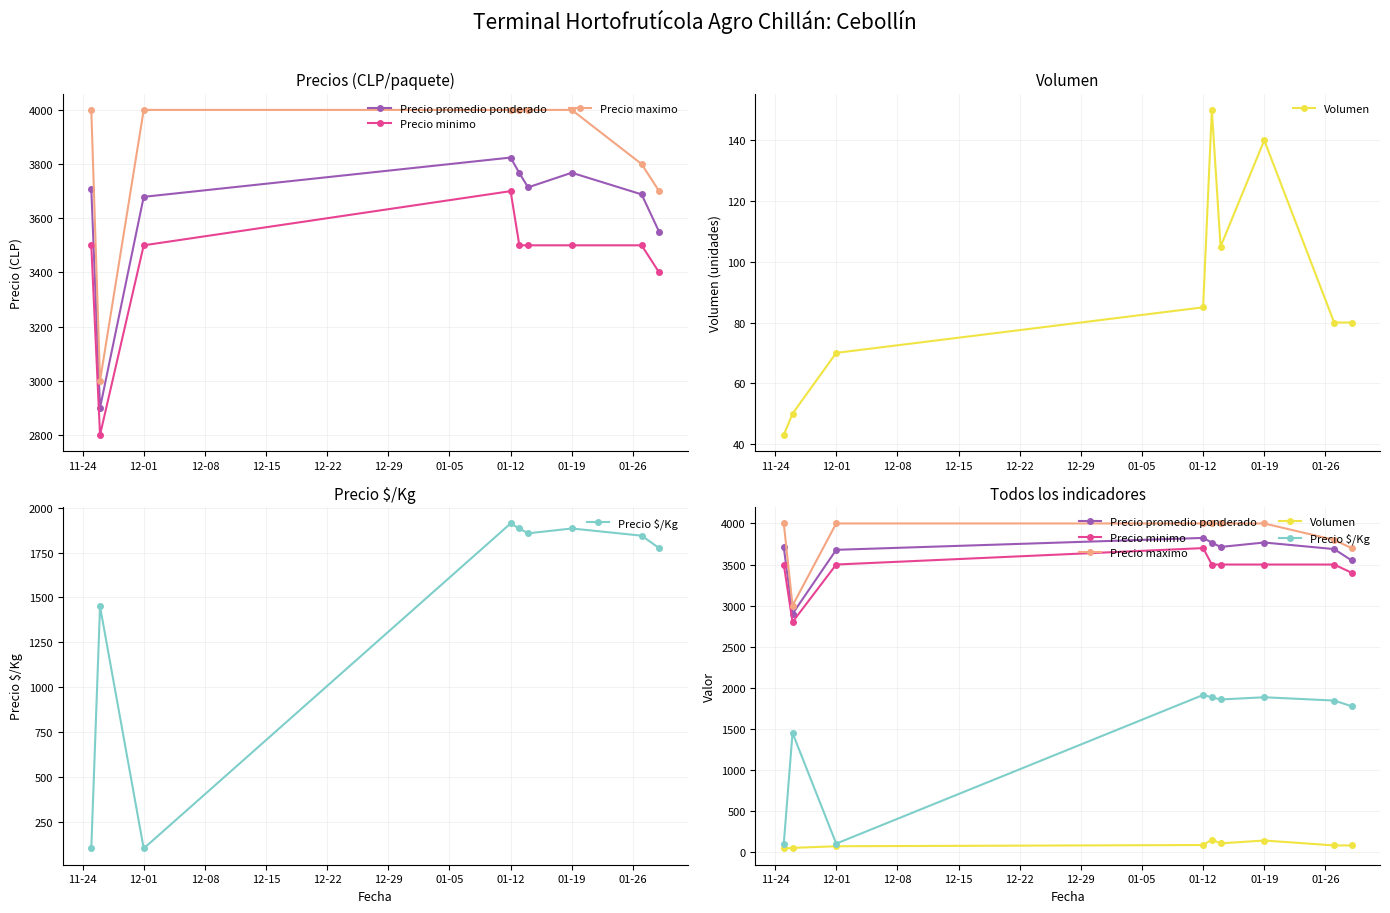

True or false: Precio maximo and Volumen cross at least once.

False